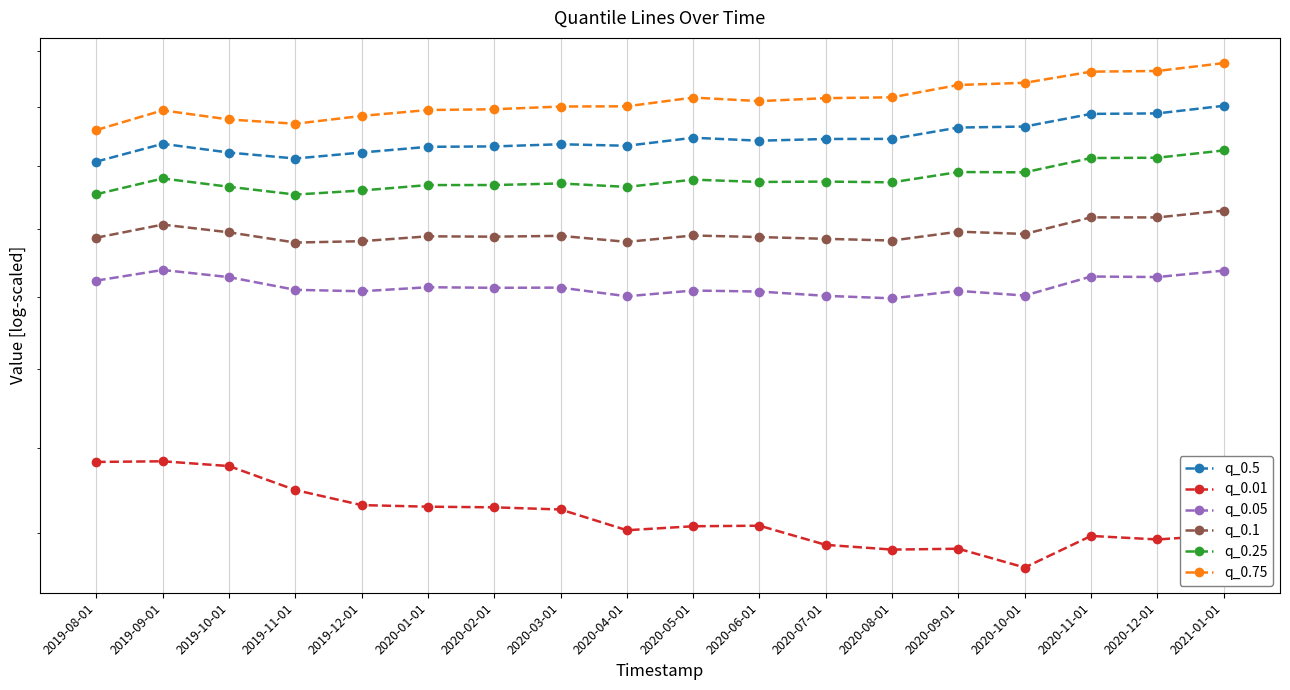

How many distinct data groups are displayed?

6